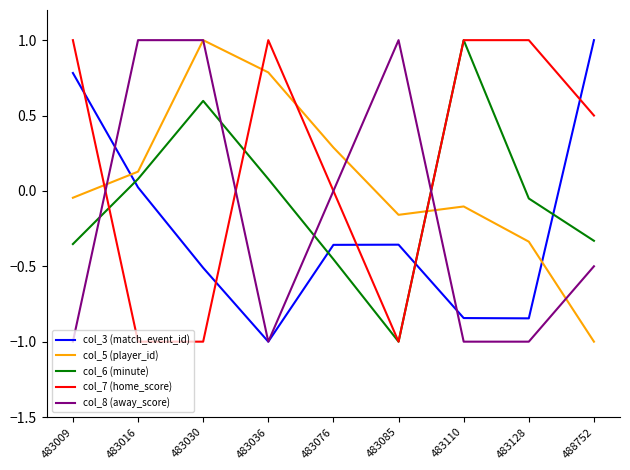

What are all the series names shown in the legend?

col_3 (match_event_id), col_5 (player_id), col_6 (minute), col_7 (home_score), col_8 (away_score)